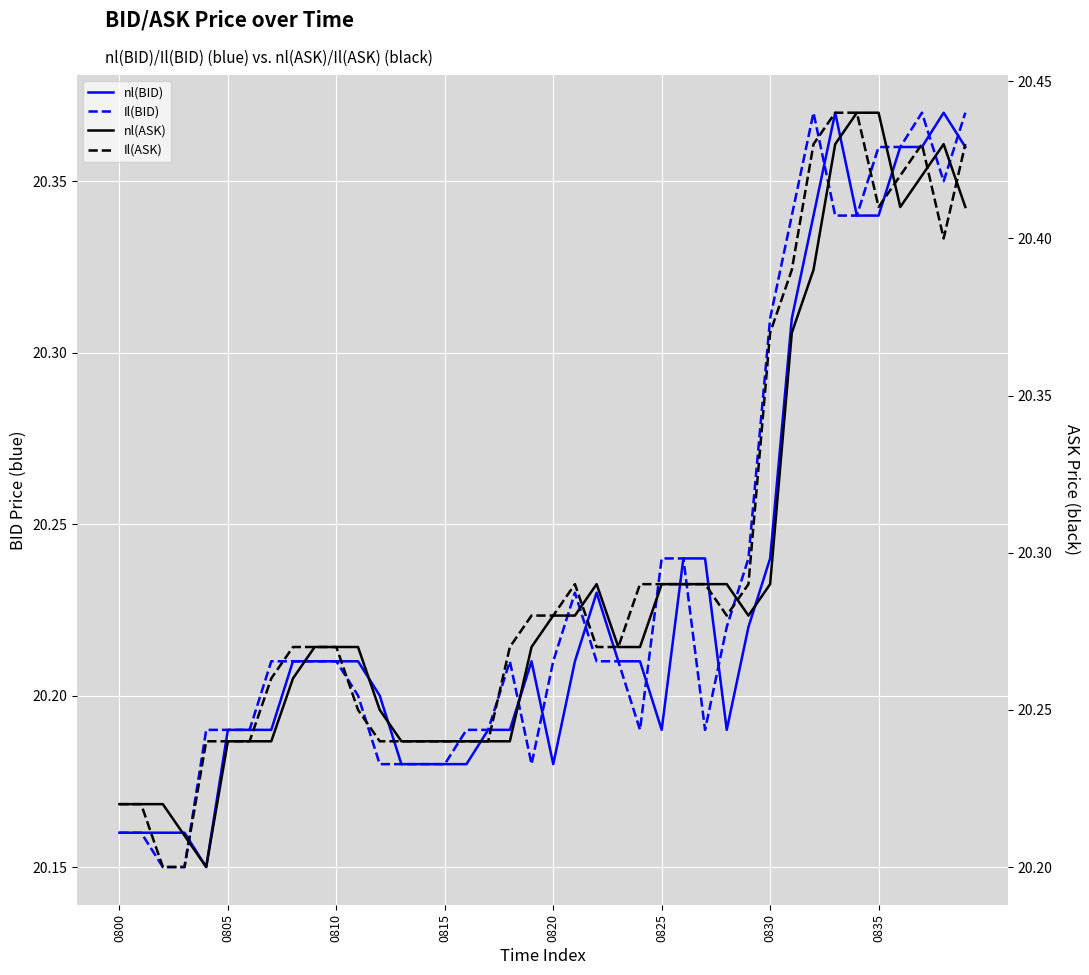

True or false: nl(ASK) and Il(ASK) intersect in this chart.

True